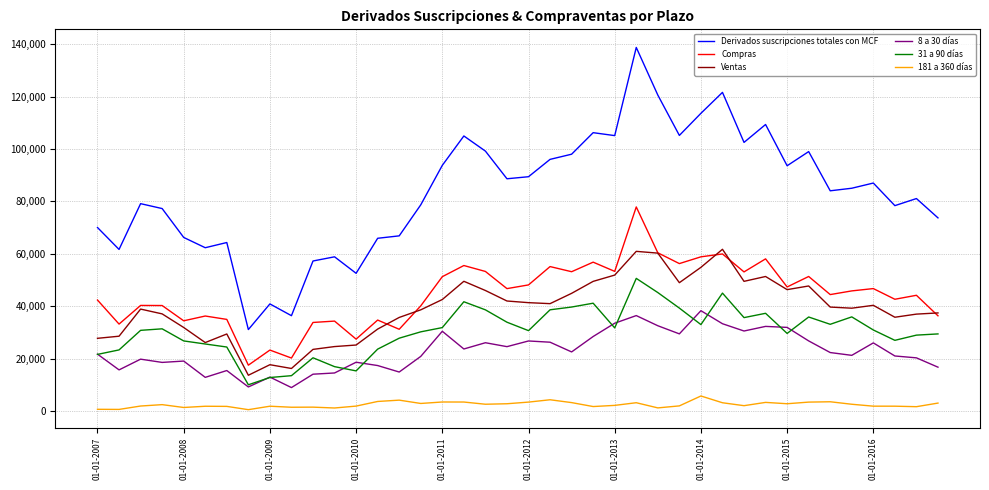

True or false: Derivados suscripciones totales con MCF and Ventas intersect in this chart.

False